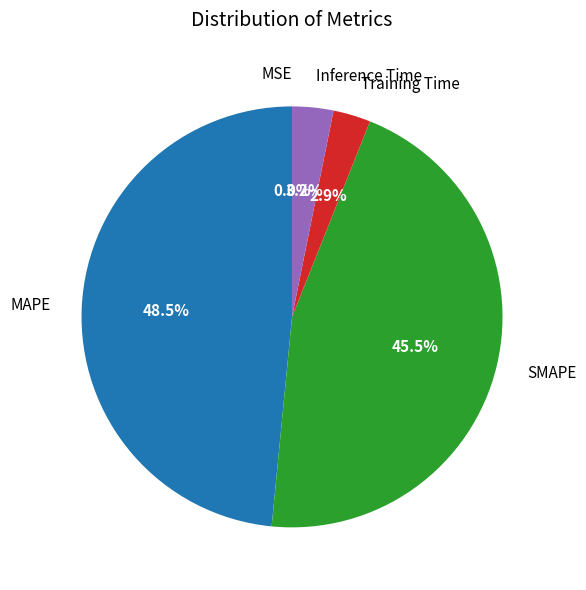

Between MAPE and Training Time, which is larger?

MAPE